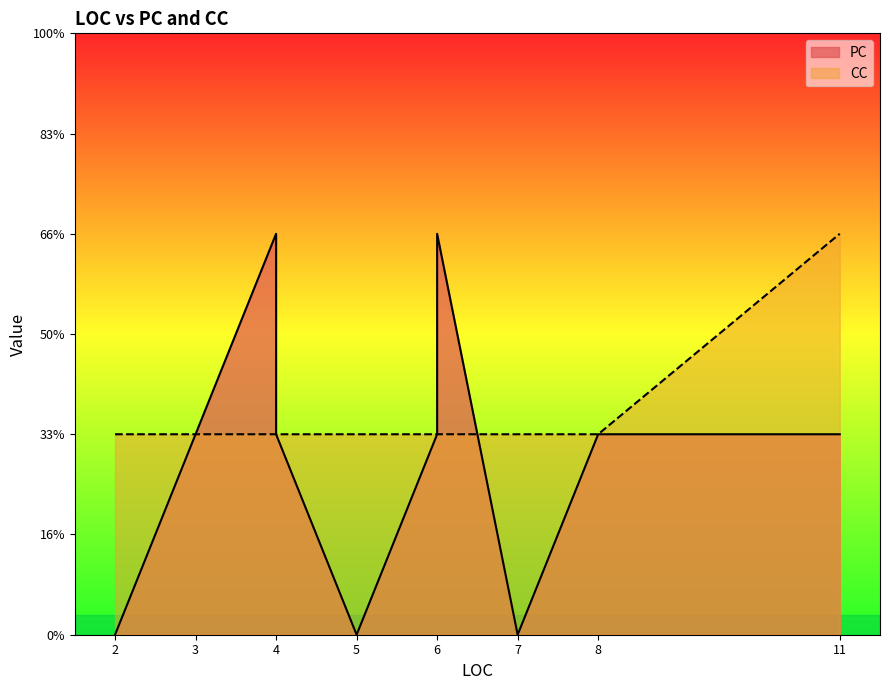

At which label does PC reach its minimum?

5